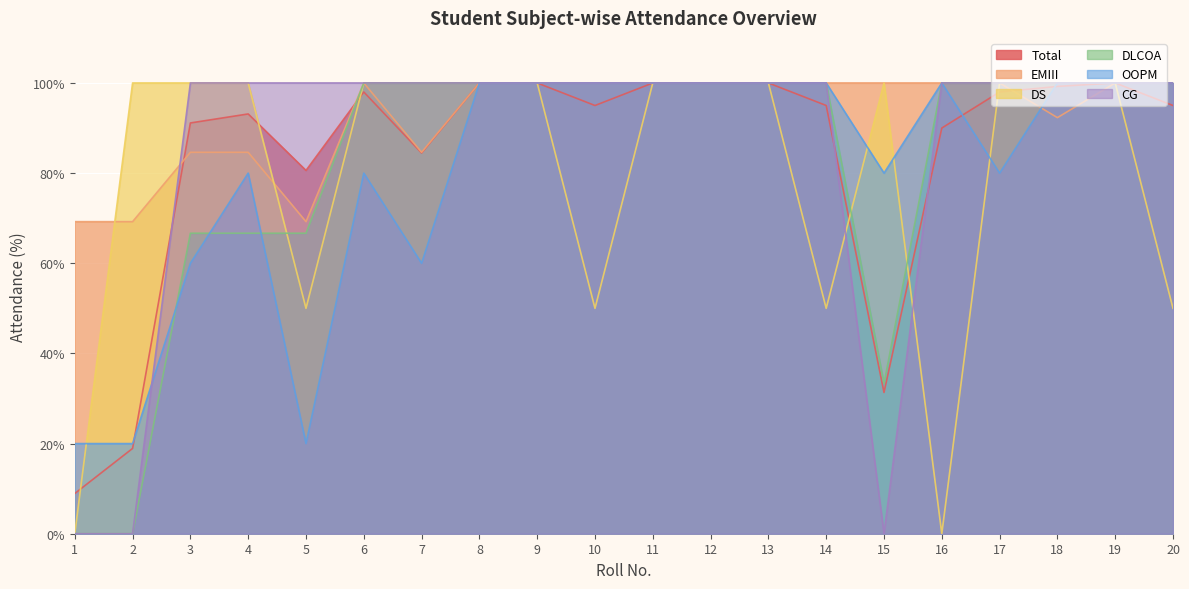

Is the value of DS at 10 greater than the value of OOPM at 1?

Yes